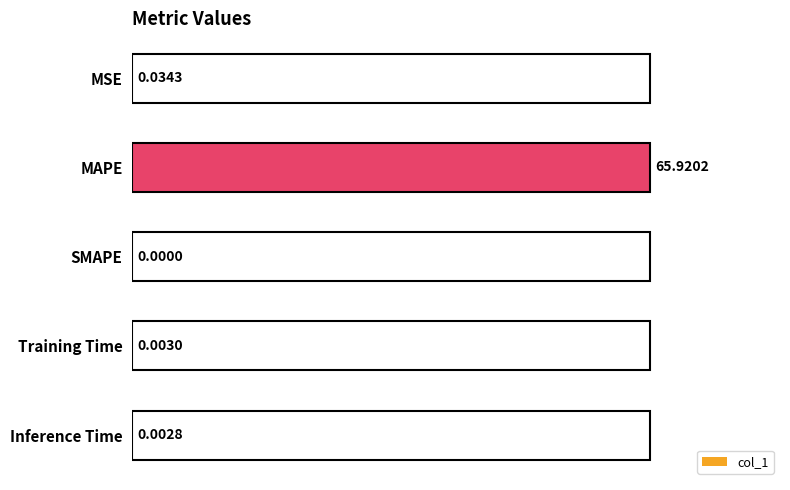

At which category does the chart reach its peak across all series?

MAPE